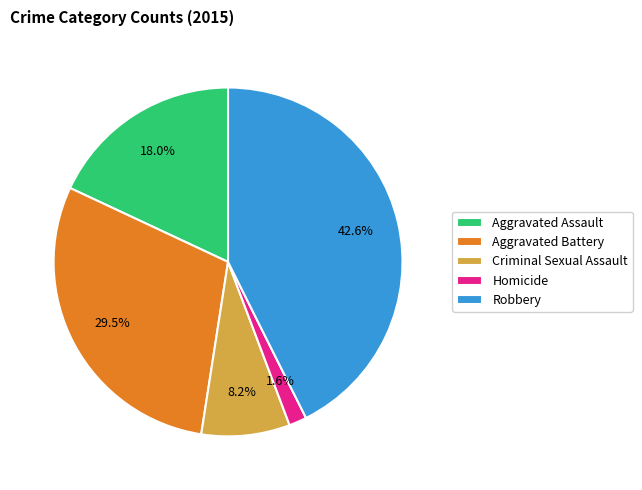

Rank the categories by value from lowest to highest.

Homicide, Criminal Sexual Assault, Aggravated Assault, Aggravated Battery, Robbery